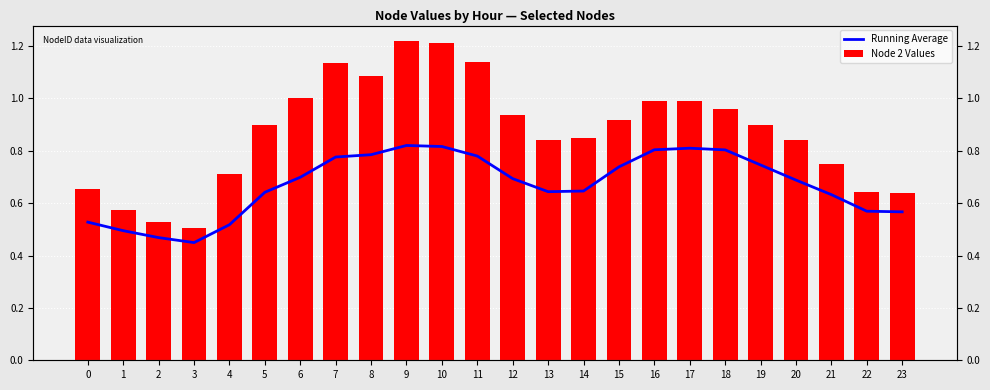

Reading left to right, transcribe all the data shown in this chart.

Running Average: 0=0.5	1=0.5	2=0.5	3=0.4	4=0.5	5=0.6	6=0.7	7=0.8	8=0.8	9=0.8	10=0.8	11=0.8	12=0.7	13=0.6	14=0.6	15=0.7	16=0.8	17=0.8	18=0.8	19=0.7	20=0.7	21=0.6	22=0.6	23=0.6
Node 2 Values: 0=0.7	1=0.6	2=0.5	3=0.5	4=0.7	5=0.9	6=1.0	7=1.1	8=1.1	9=1.2	10=1.2	11=1.1	12=0.9	13=0.8	14=0.9	15=0.9	16=1.0	17=1.0	18=1.0	19=0.9	20=0.8	21=0.7	22=0.6	23=0.6